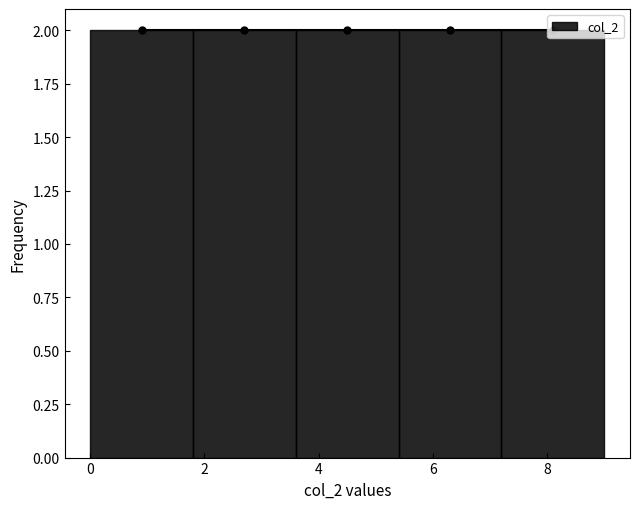

Reading left to right, transcribe this chart: for each bar, give the range it covers on the x-axis and its height. The values are not printed on the chart, so give them approximately, as read against the axis.

0.0 to 1.8: 2
1.8 to 3.6: 2
3.6 to 5.4: 2
5.4 to 7.2: 2
7.2 to 9.0: 2